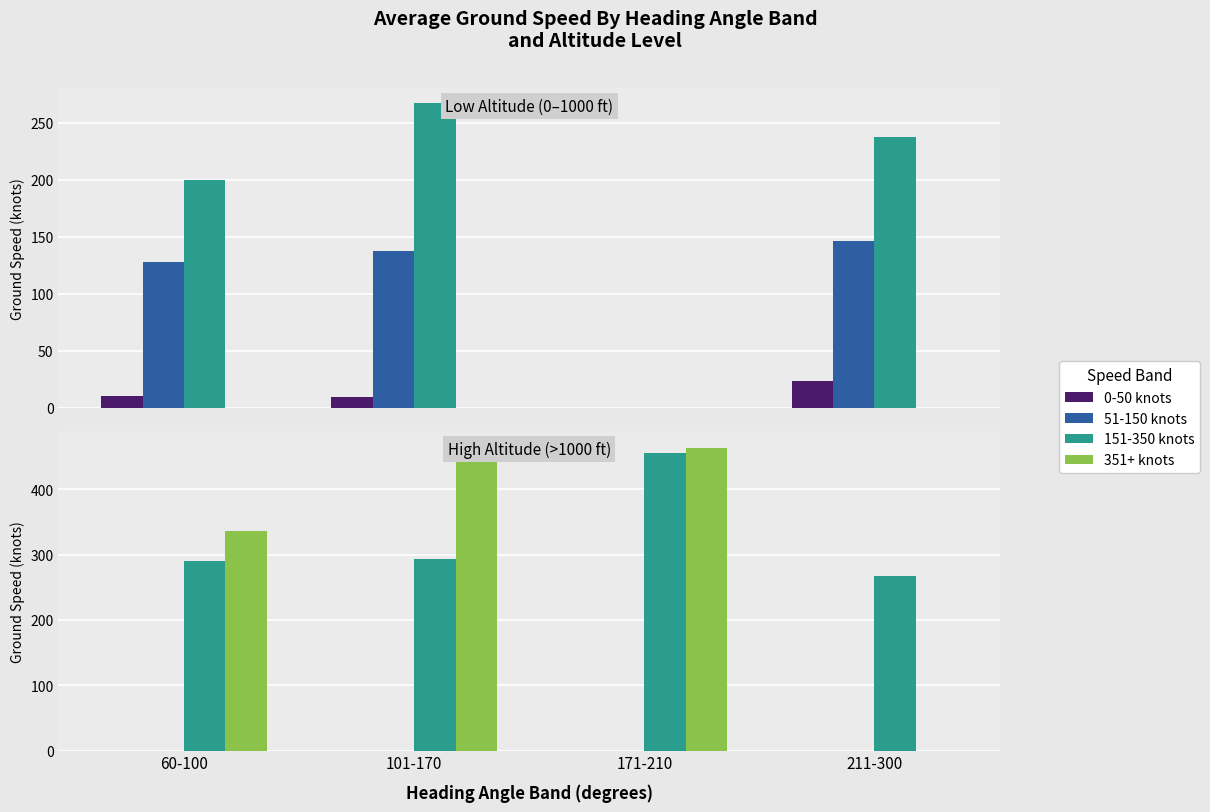

Read the 351+ knots value at 101-170, to the nearest 50.

450